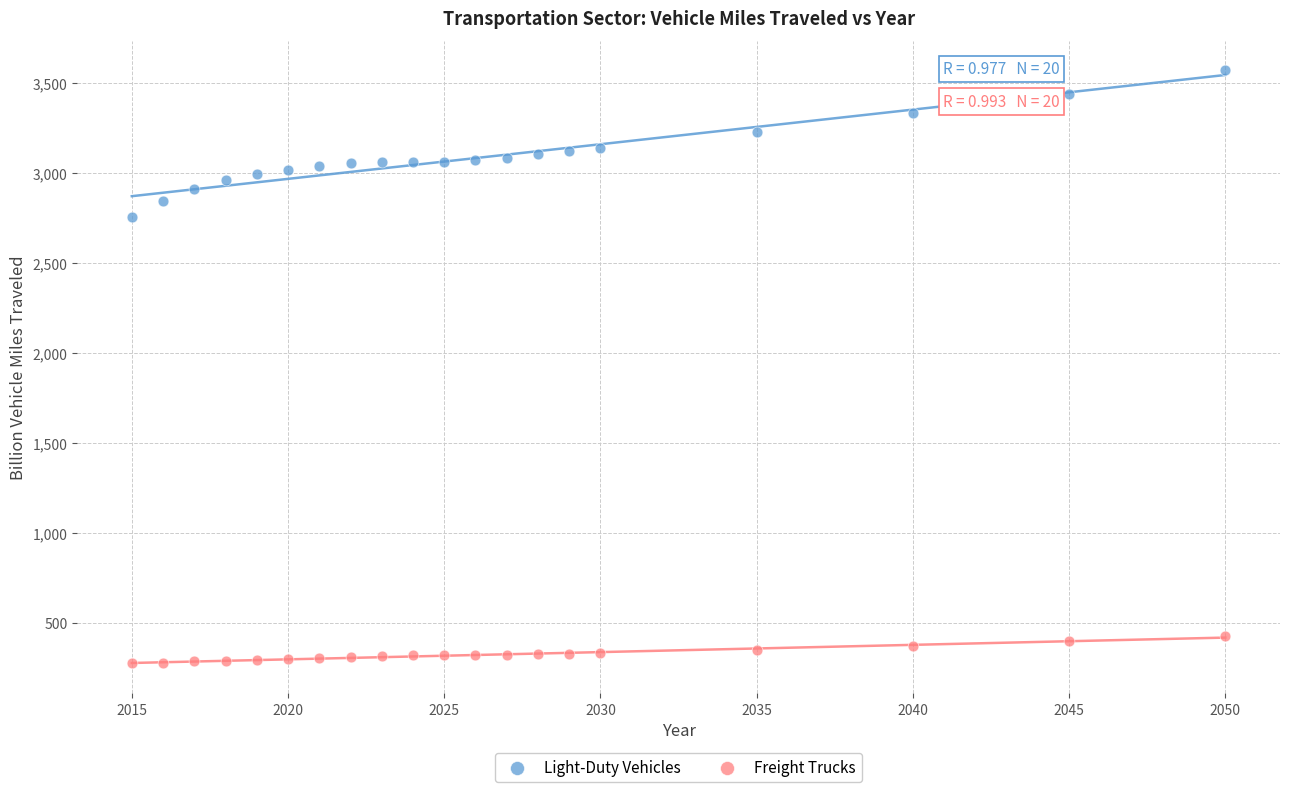

Which series contains the highest Y value?

Light-Duty Vehicles